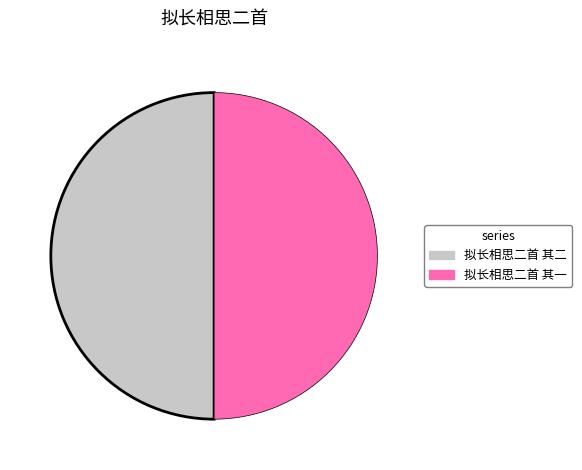

How many segments does this pie chart have?

2